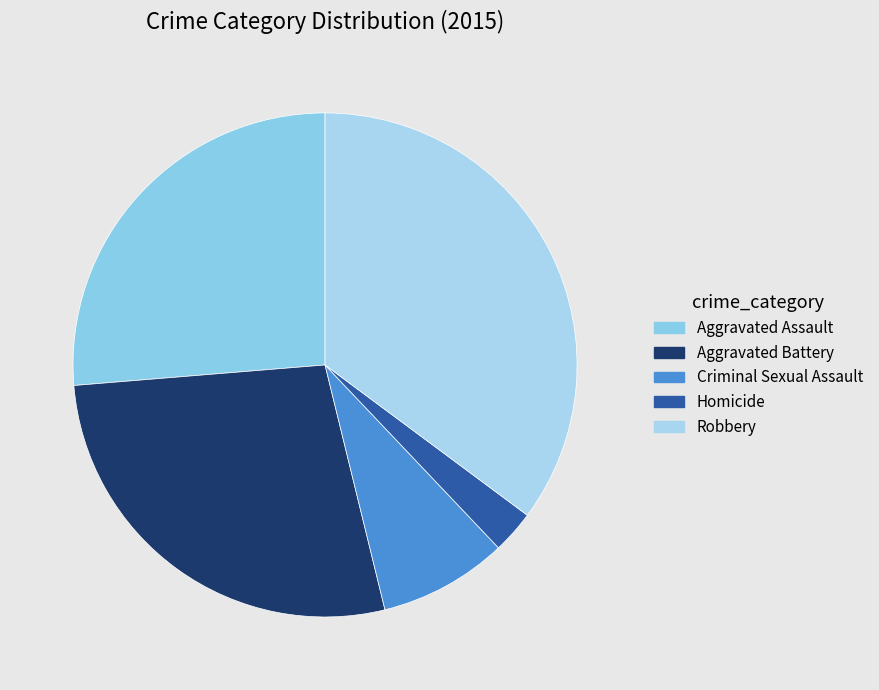

Is it true that Aggravated Assault is 40% of the pie?

False